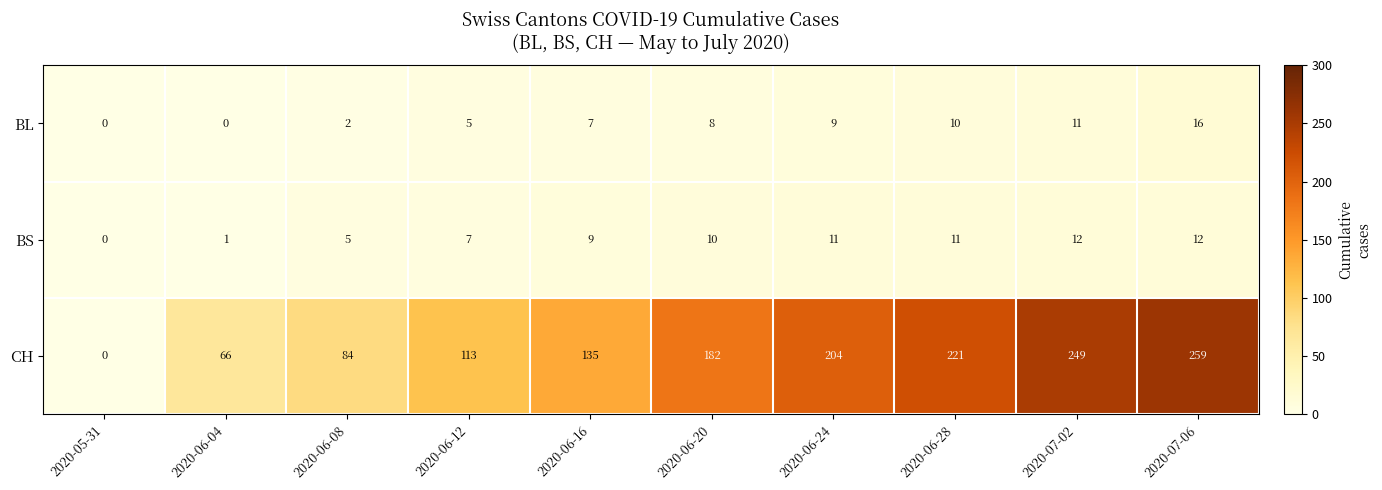

True or false: BL has a value of 17 at 2020-06-28.

False